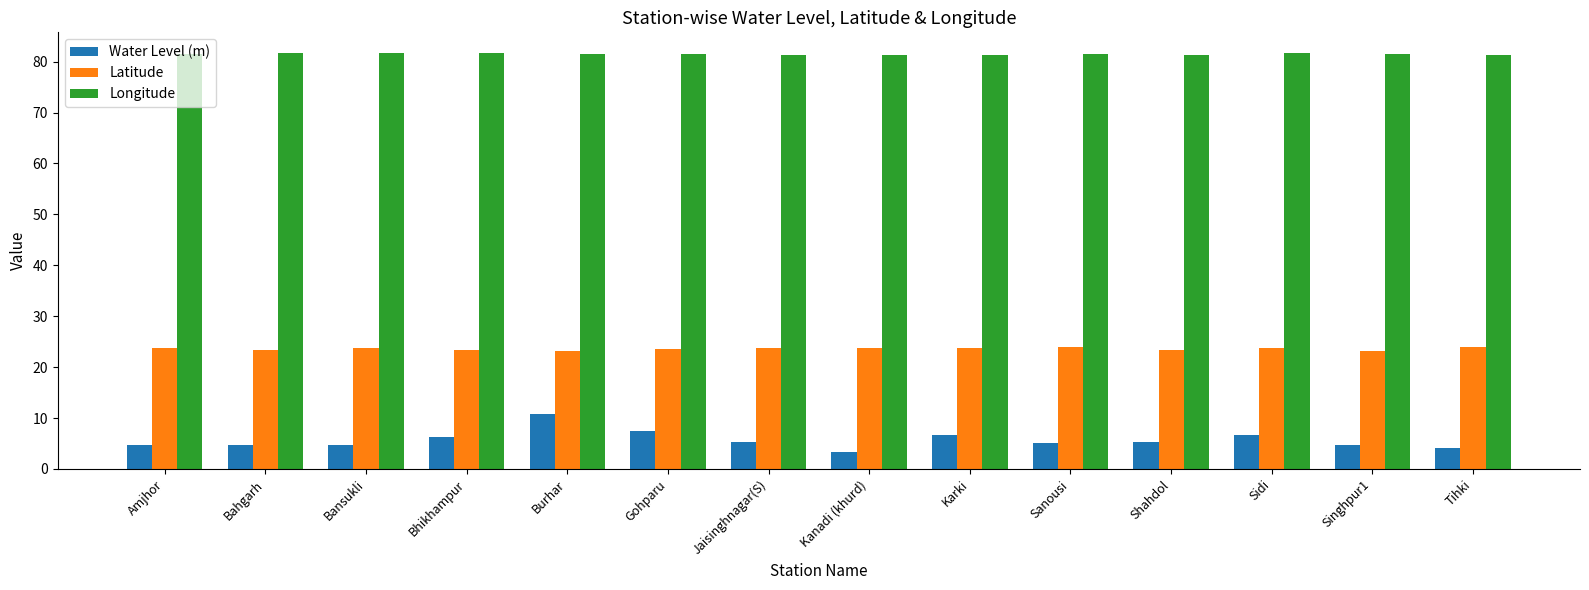

What is the label of the 1st bar from the right?

Tihki